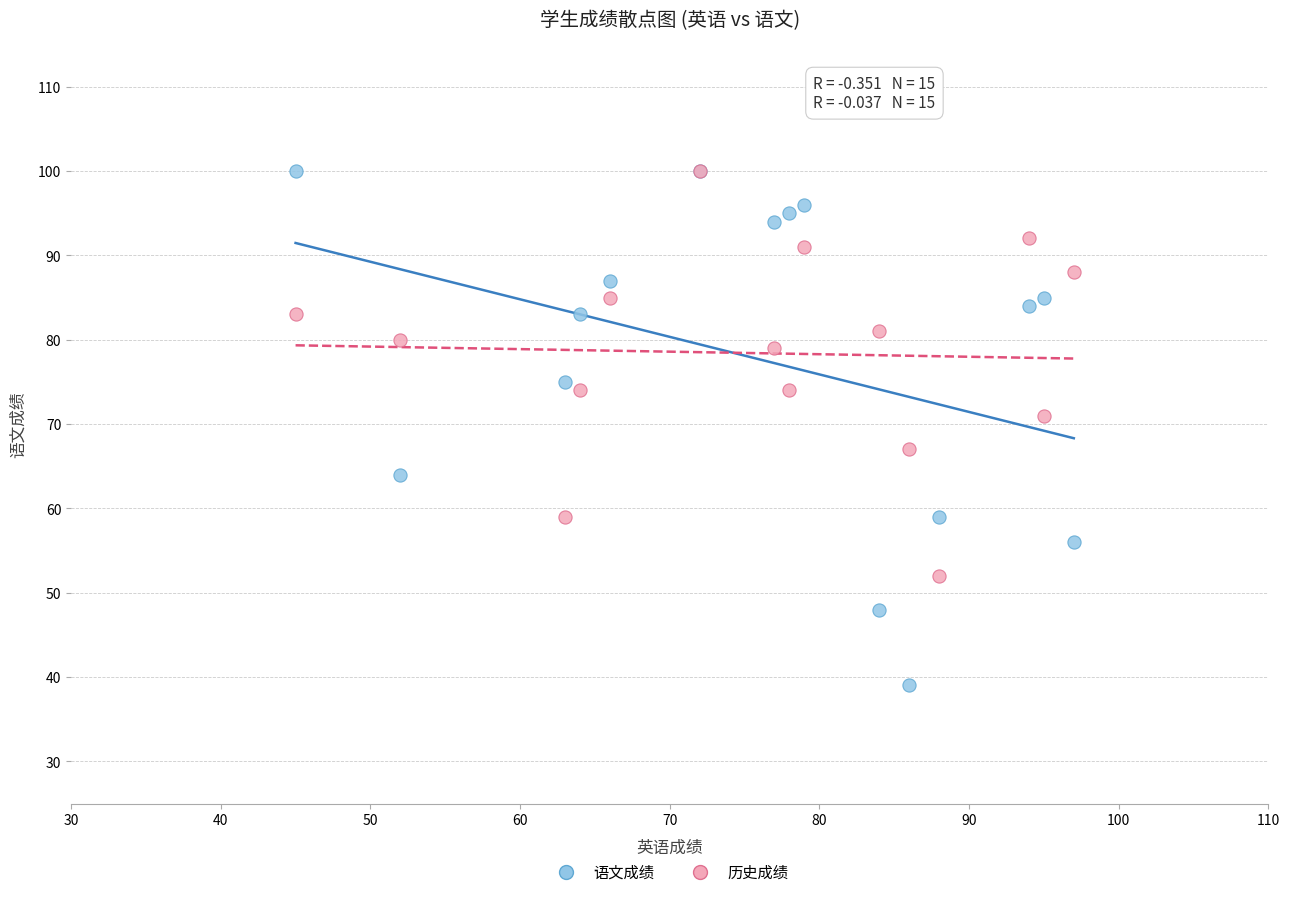

In the 历史成绩 series, what Y value is closest to 76?

74